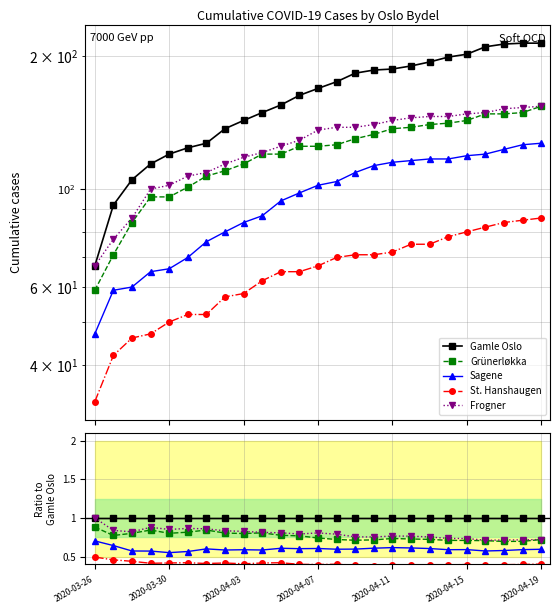

Does the chart have visible grid lines?

Yes